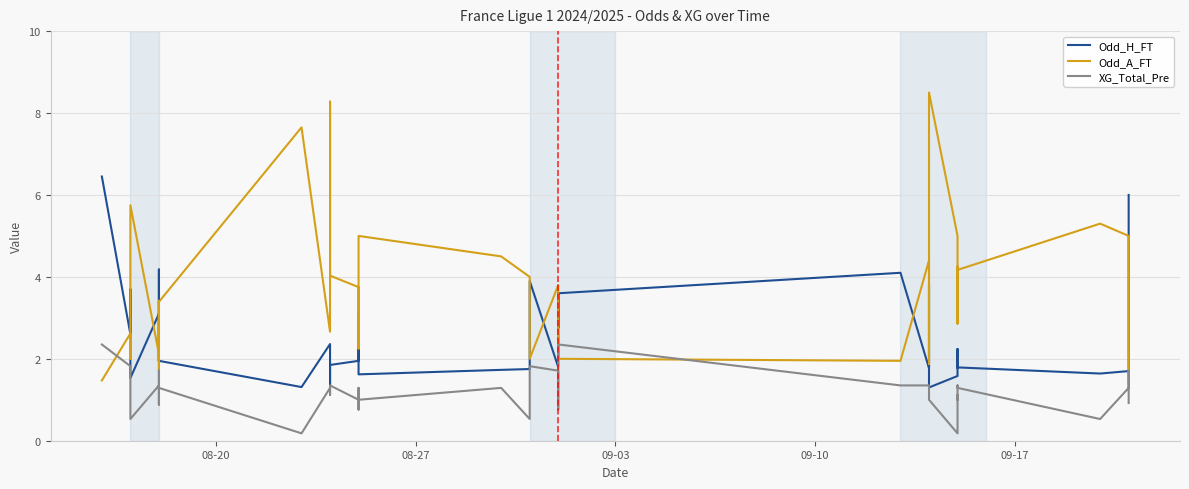

True or false: Odd_H_FT has more than 1 points higher than both neighbors.

True